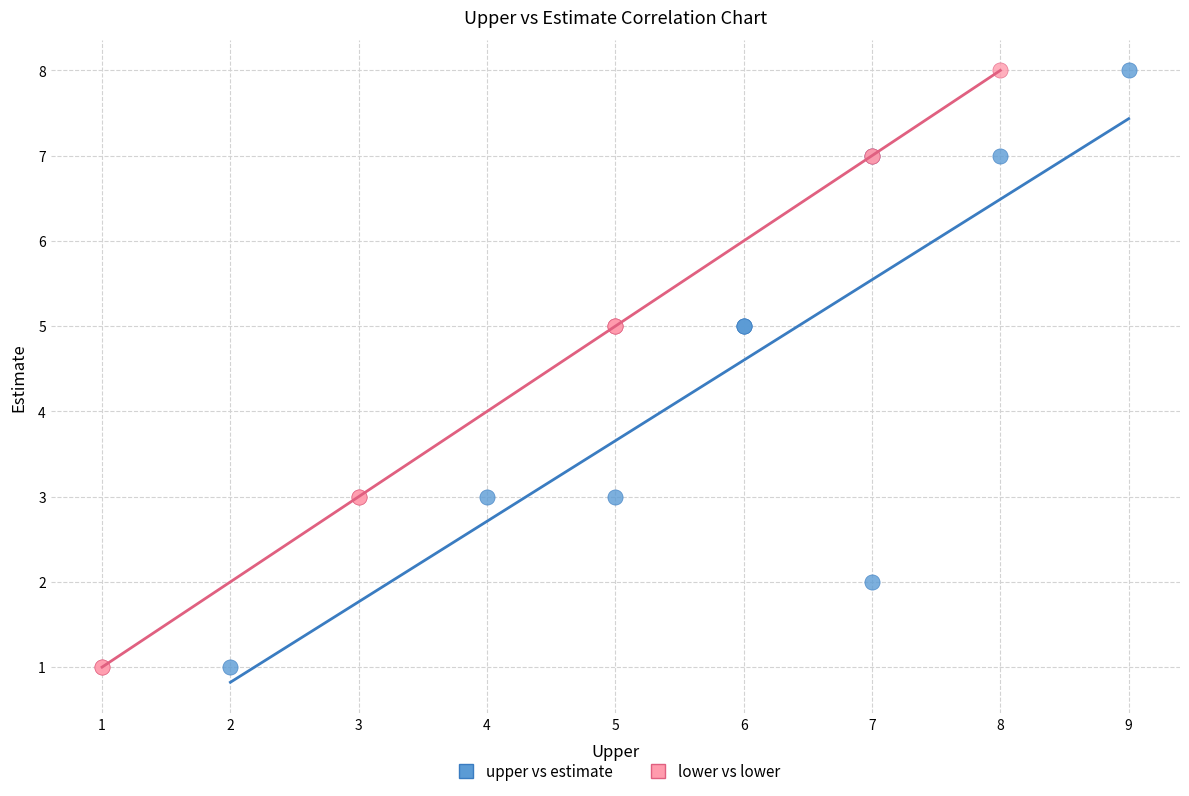

What are all the series names shown in the legend?

upper vs estimate, lower vs lower